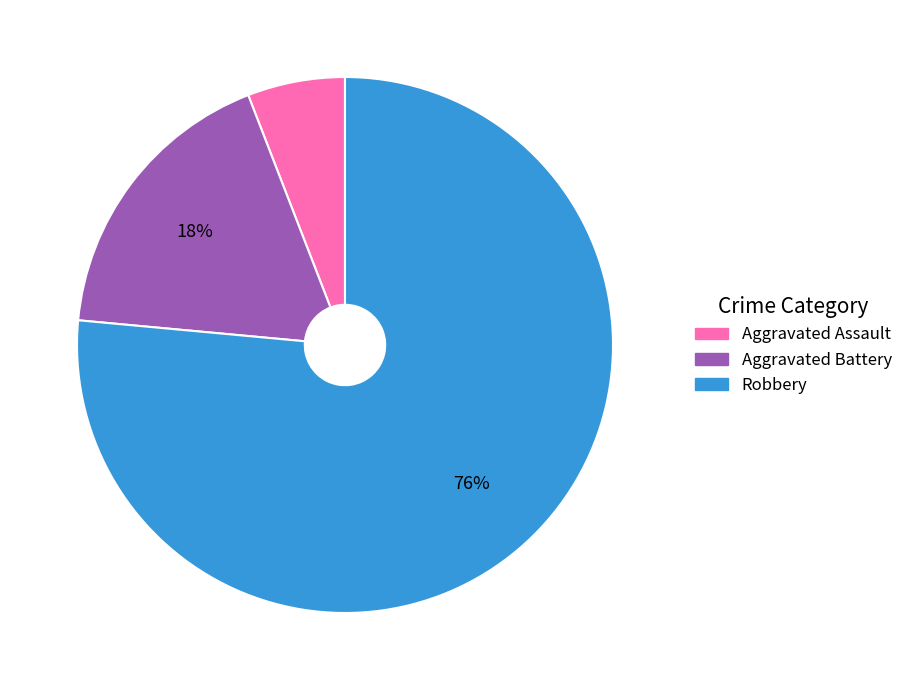

To the nearest percent, what is the difference between the Aggravated Battery and Aggravated Assault slice percentages?

12%